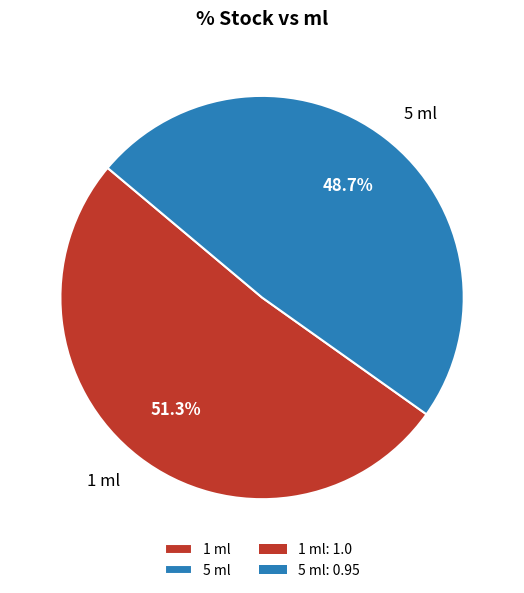

How much of the chart is everything except 1 ml?

48.7%